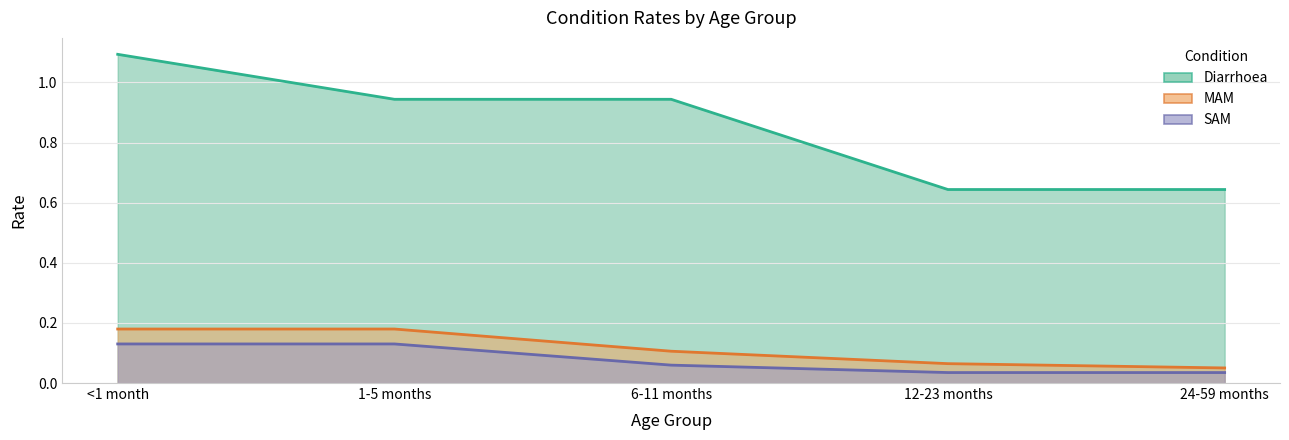

What is the spread (max minus min) of values at 1-5 months?

0.8